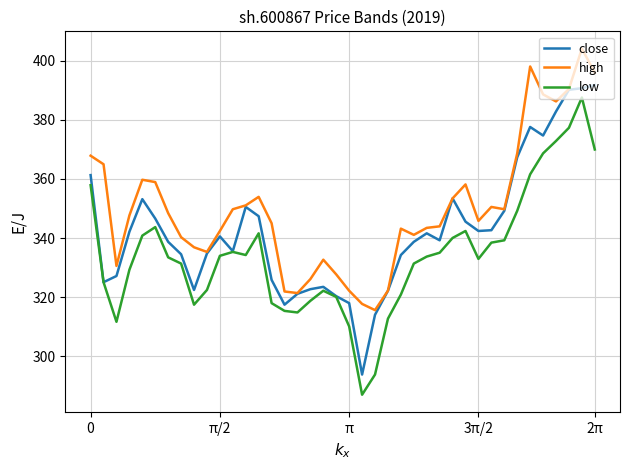

True or false: high and low intersect in this chart.

False